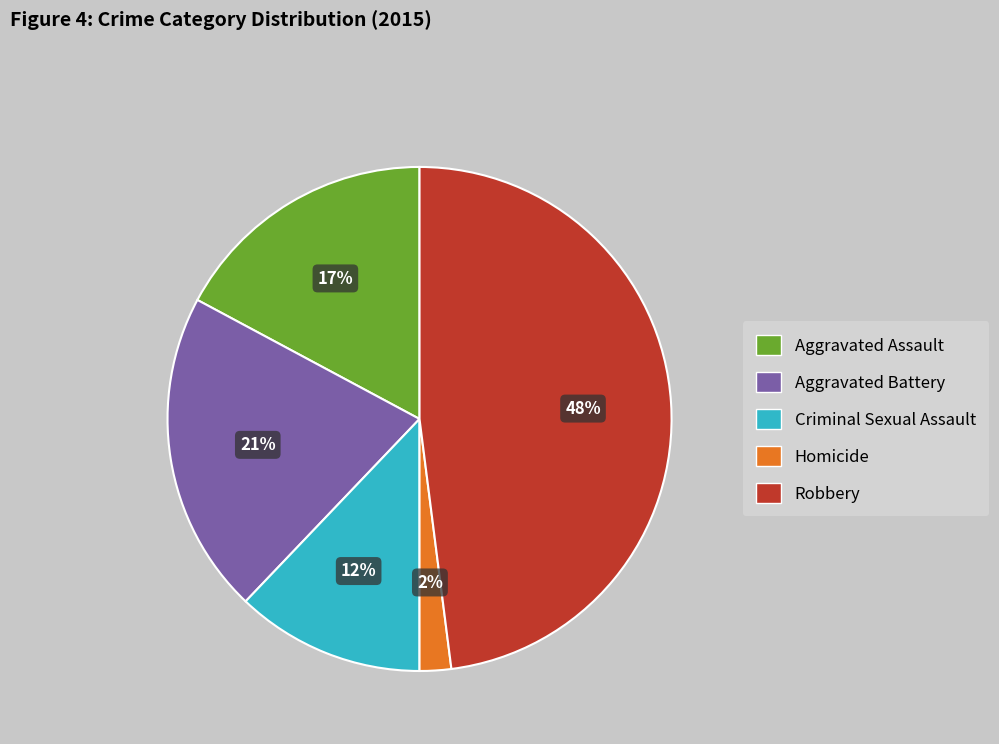

How many slices are in this pie chart?

5